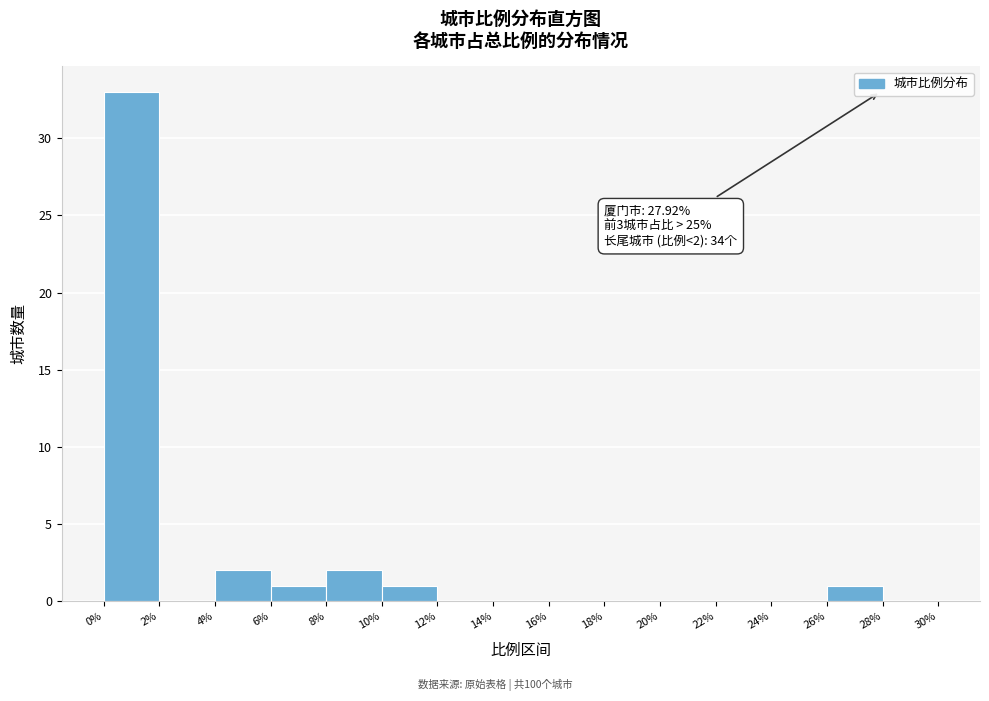

Which range on the x-axis has the tallest bar?

0% to 2%